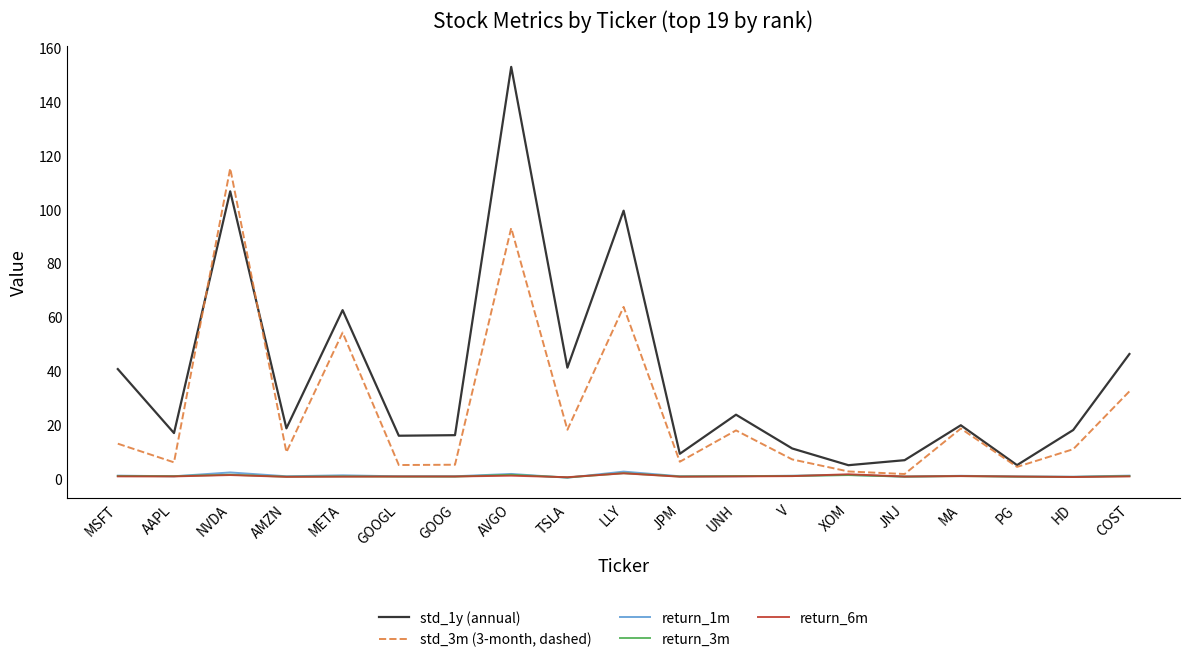

Is it true that std_3m (3-month, dashed) equals 136.7 at AVGO?

False